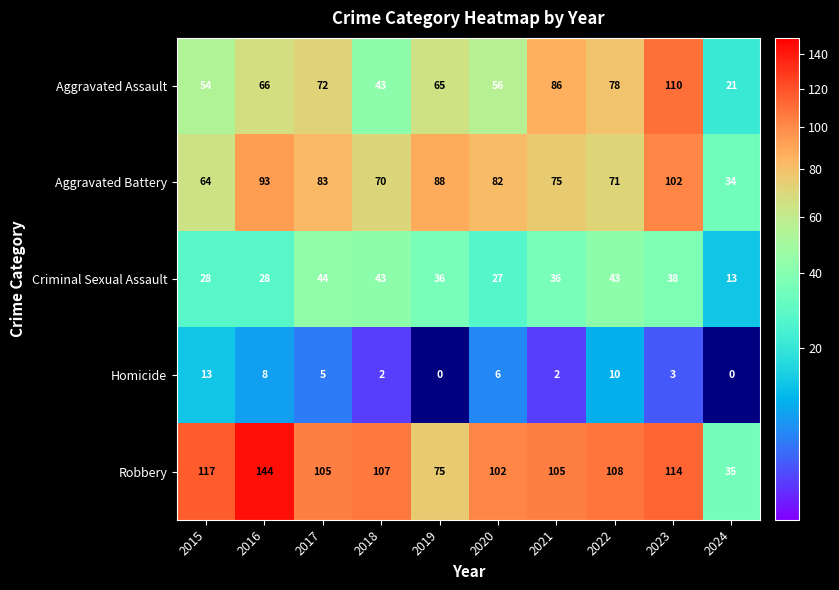

Count the number of data series in this chart.

5